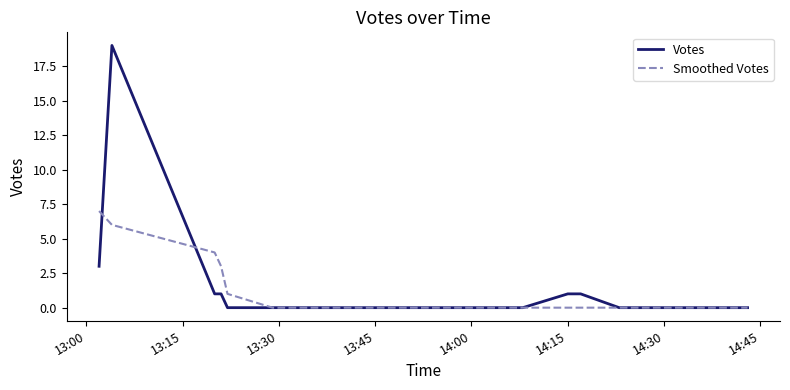

Rank the series by their average value, from highest to lowest.

Votes, Smoothed Votes